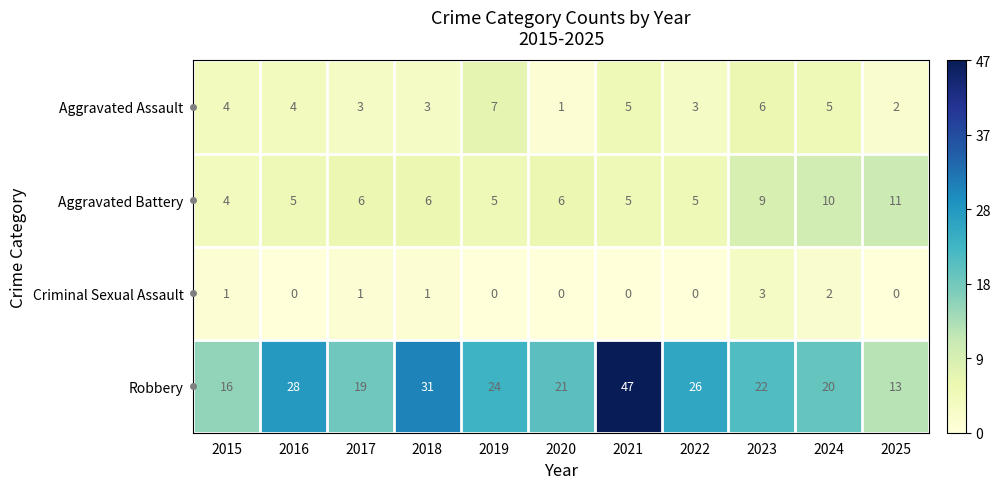

What is the average value of the Robbery series?

24